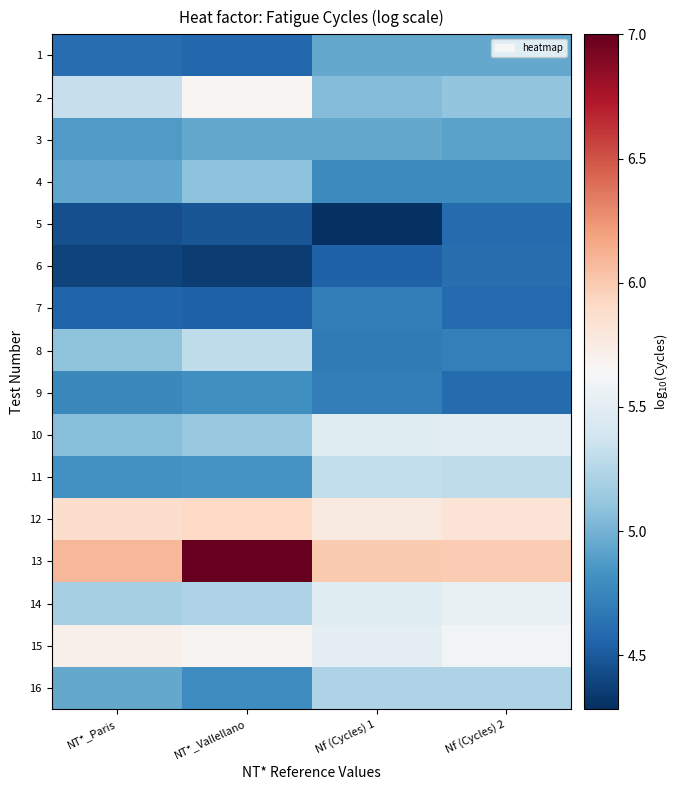

At which category is the sum across all series the highest?

NT*_Vallellano